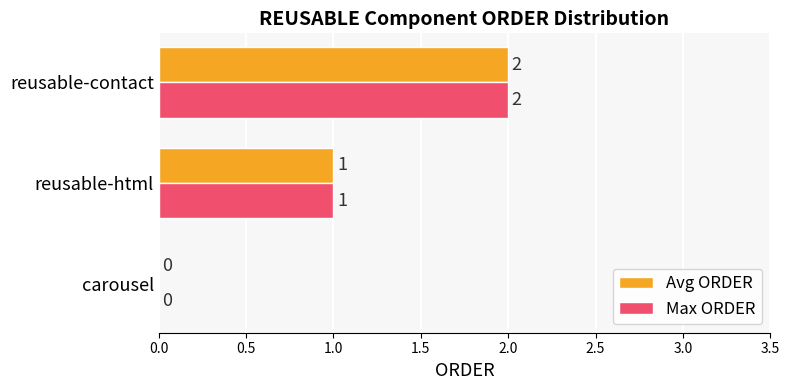

The value of Avg ORDER at carousel is -1. True or false?

False